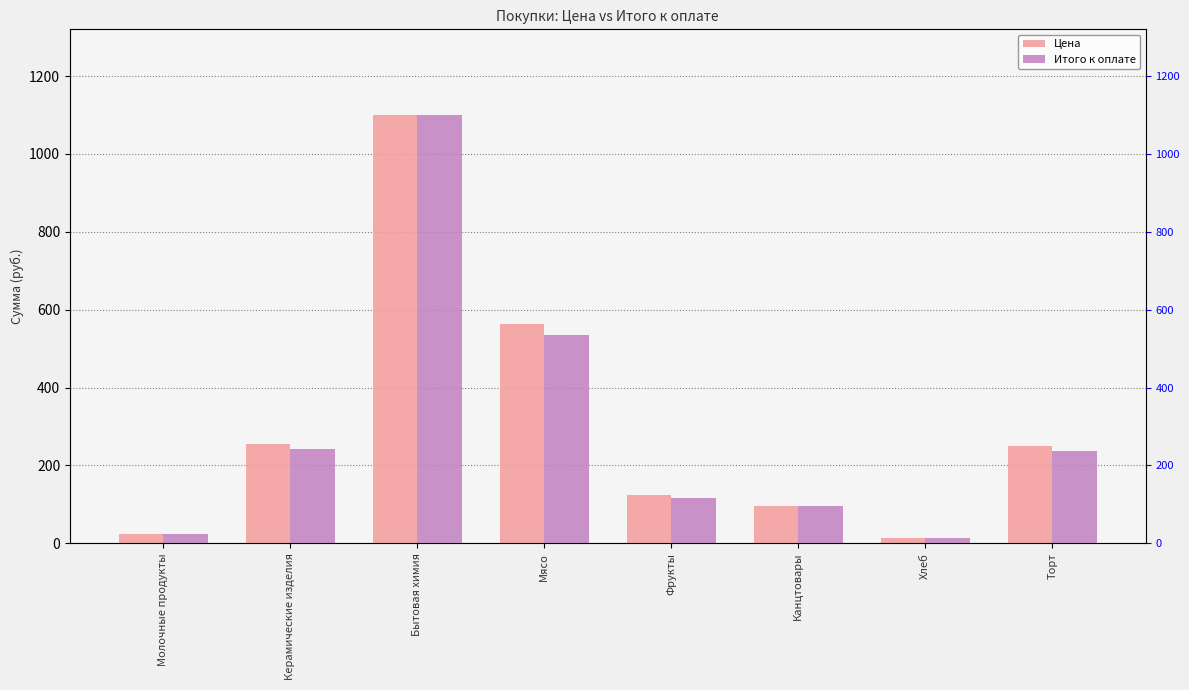

What is the label of the 5th bar from the right?

Мясо